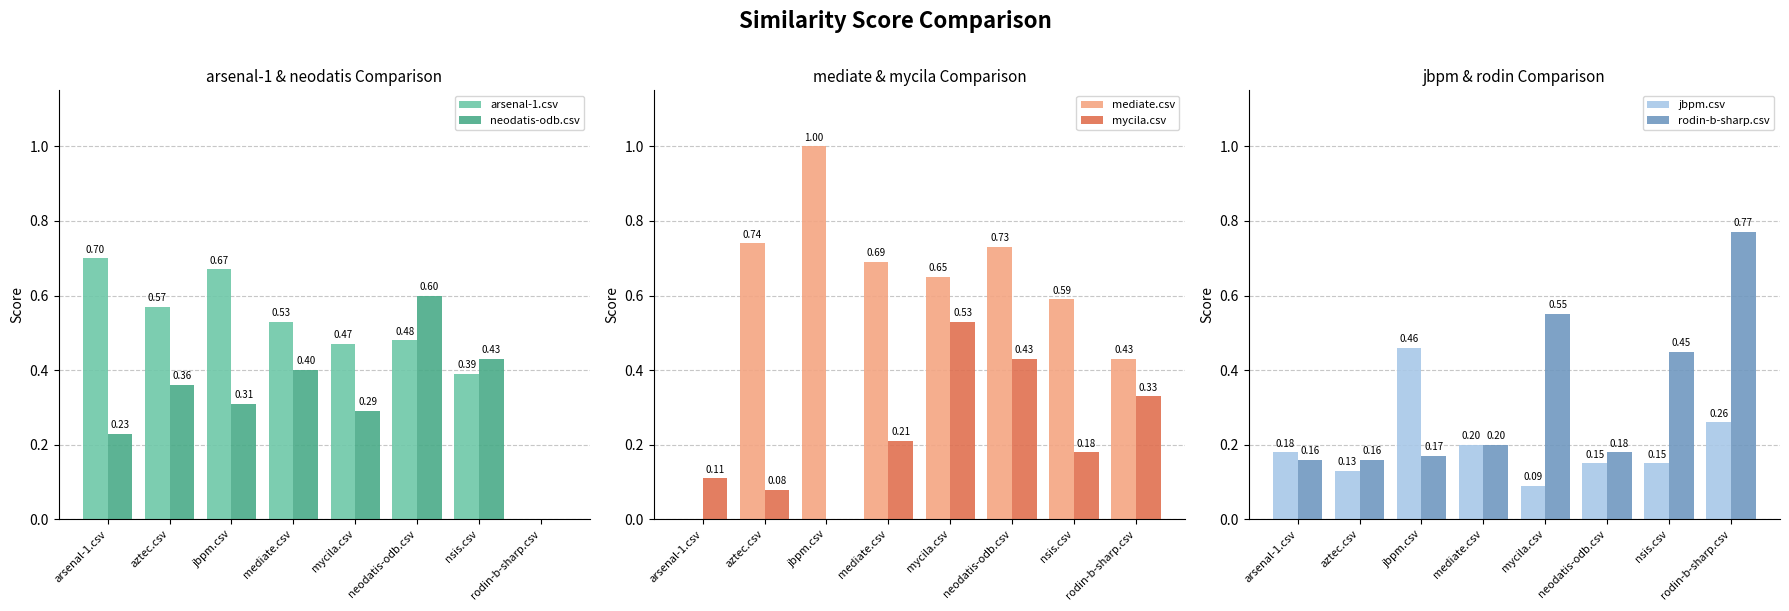

At which category does the chart reach its peak across all series?

jbpm.csv